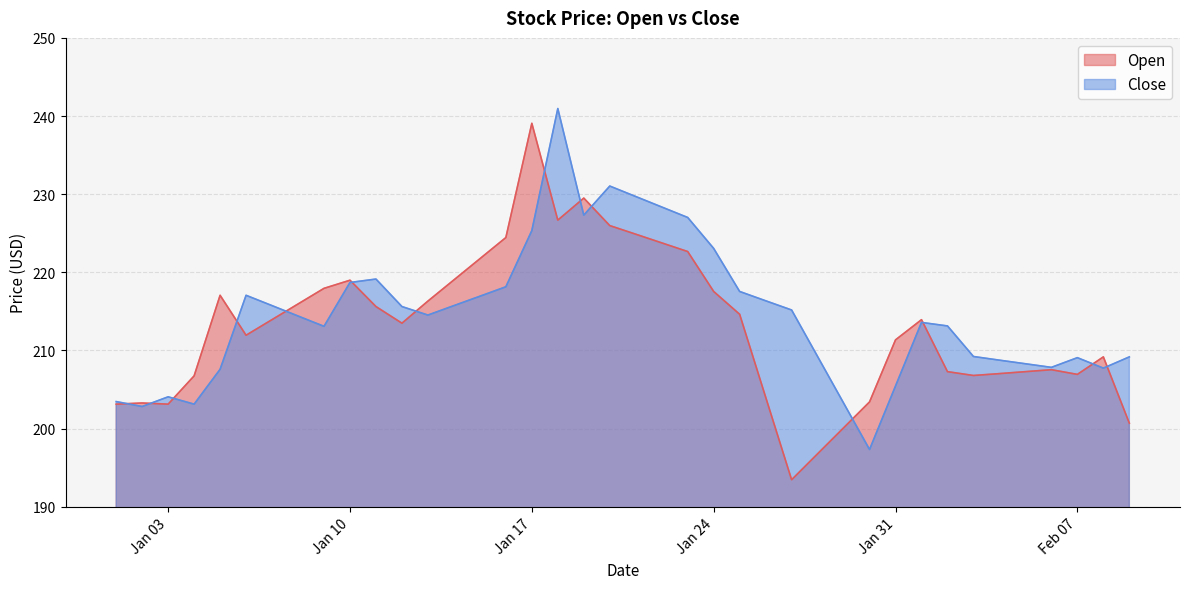

Where does the Open series first go above 213?

2023-01-05